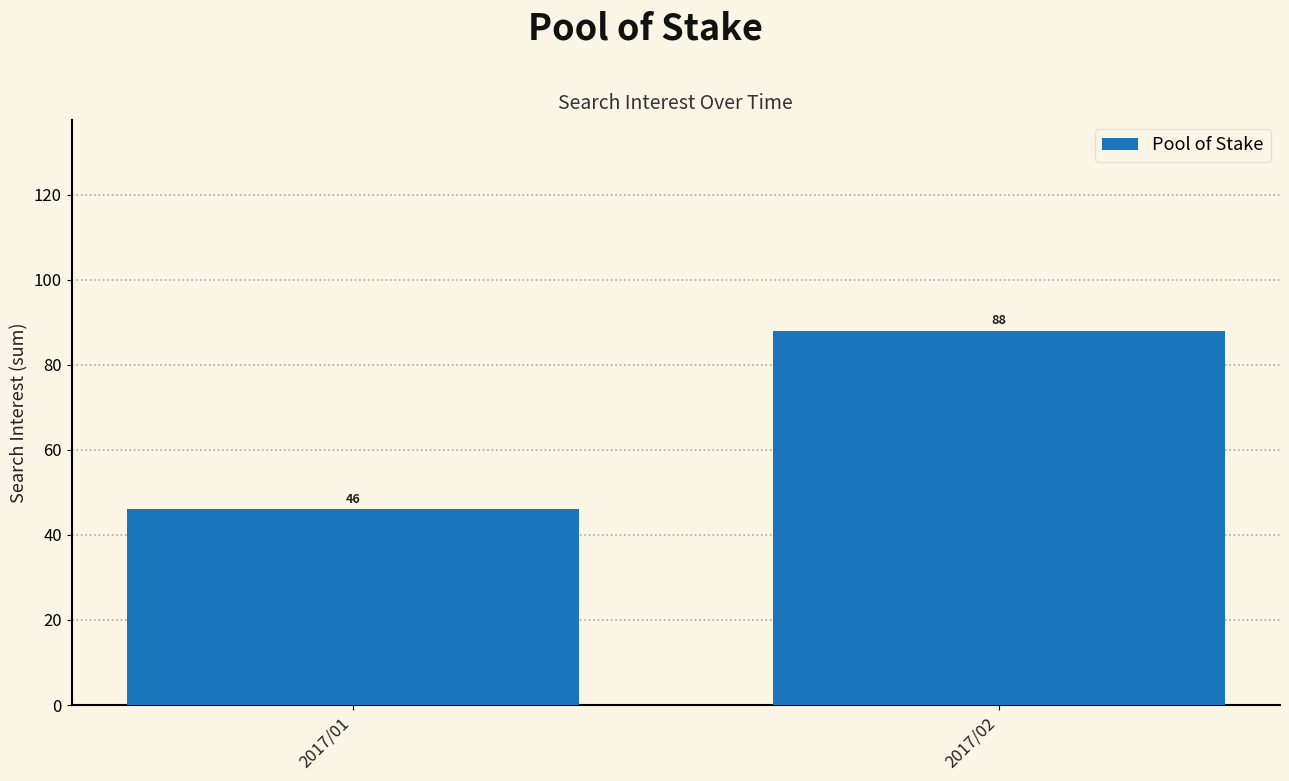

Reading left to right, extract all data points from this chart.

46	88